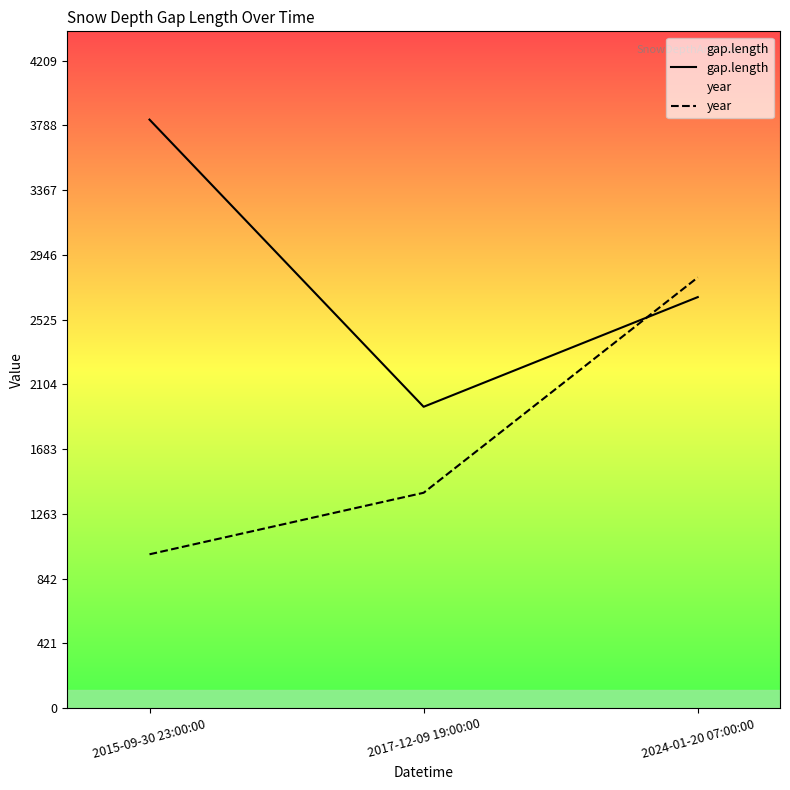

Reading right to left, list all the values displayed in this chart.

gap.length: 2672	1959	3826
year: 2800	1400	1000